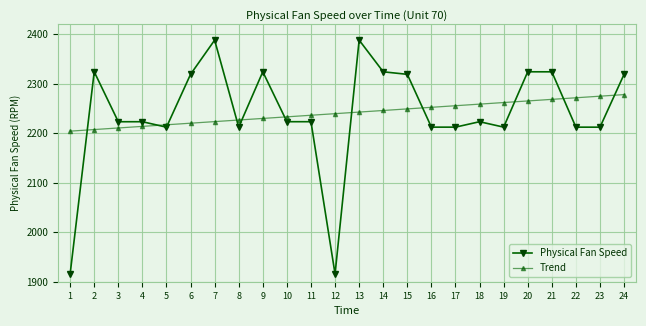

What is the total value across all series at 9?

4553.8